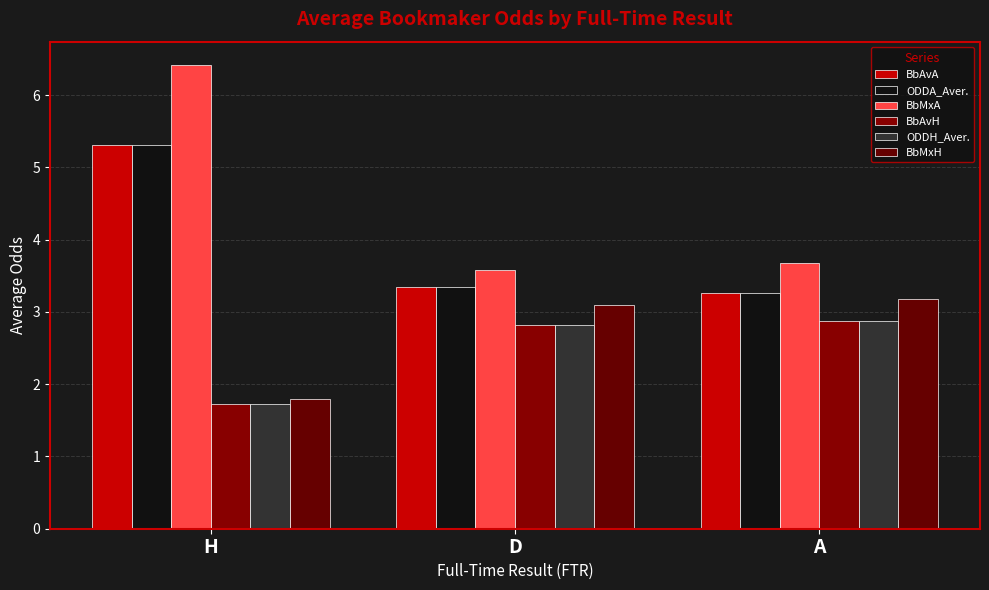

Which series changed the most between D and A?

BbMxA